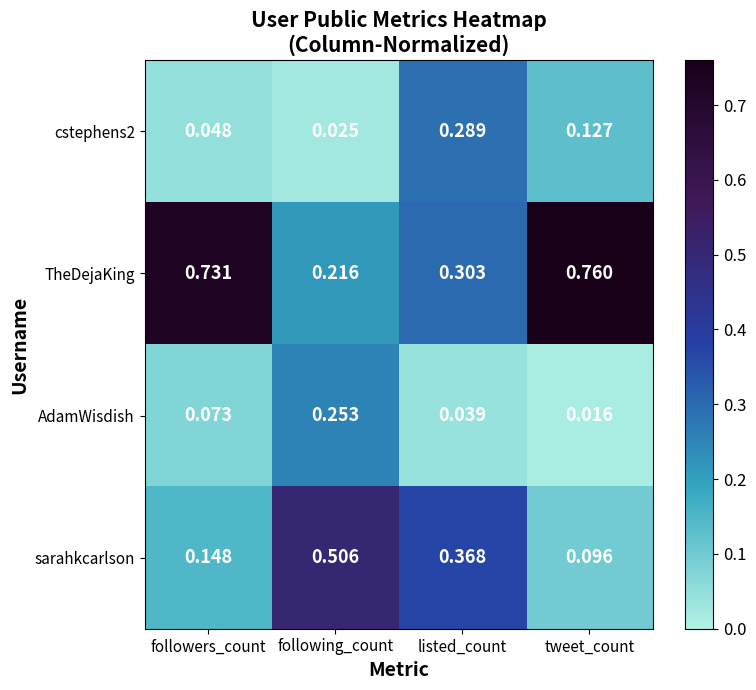

List the series in order of their peak value, lowest first.

AdamWisdish, cstephens2, sarahkcarlson, TheDejaKing